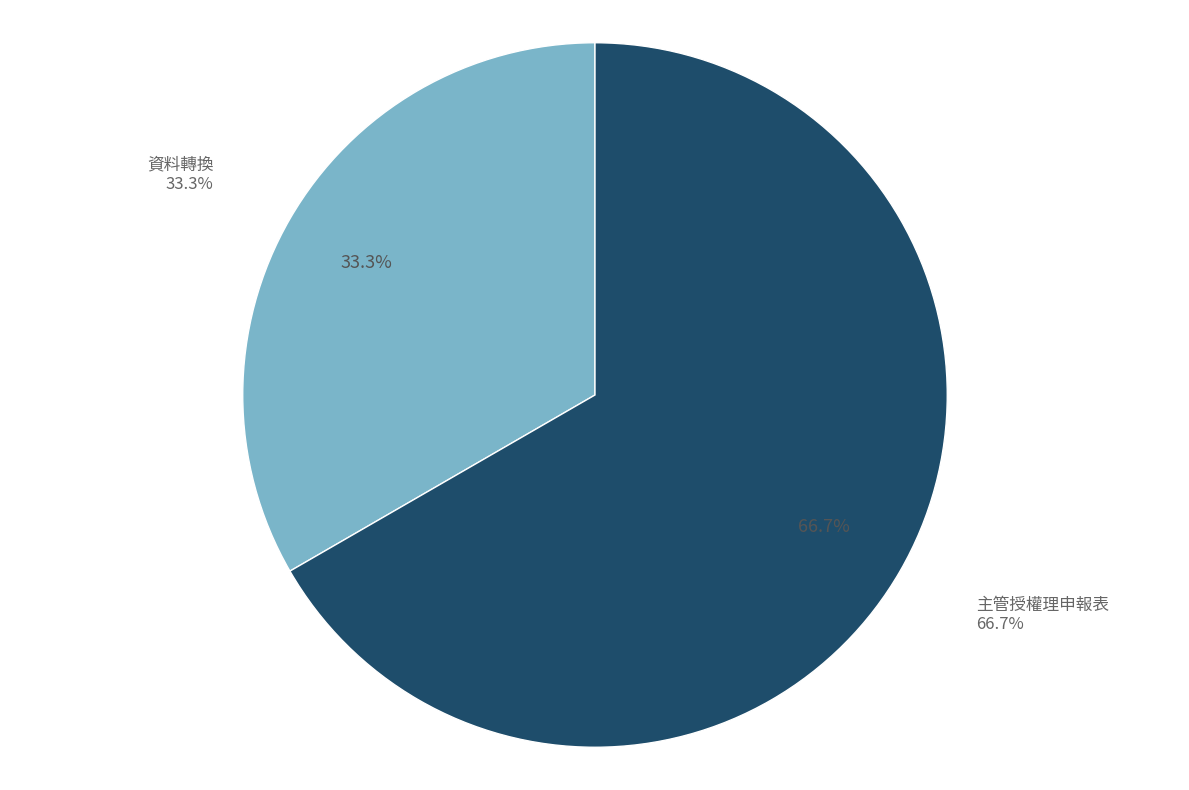

How many segments does this pie chart have?

2